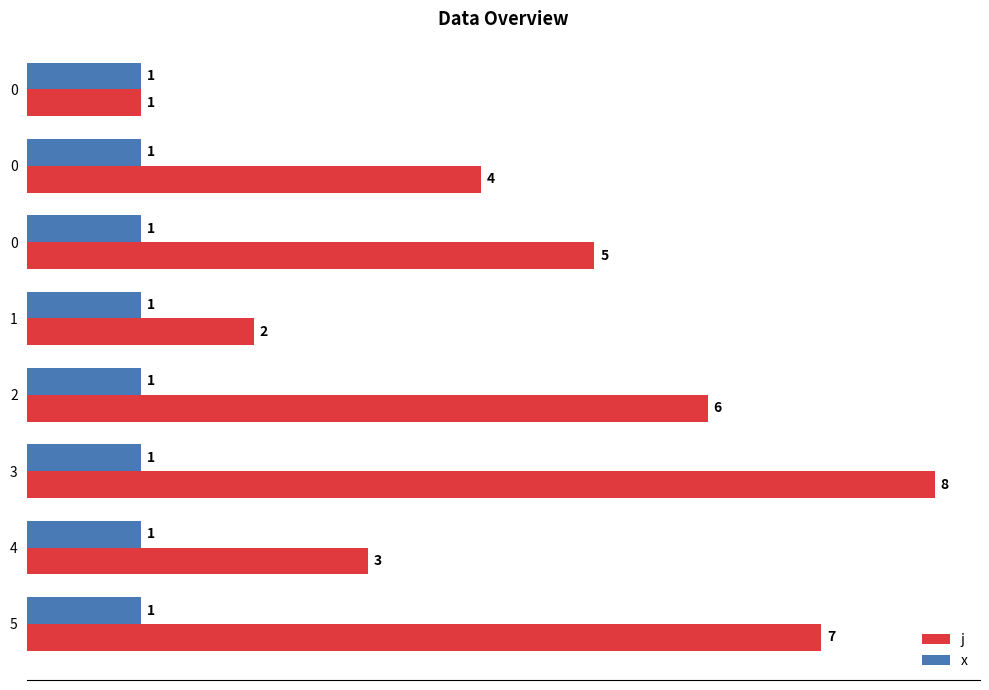

How many distinct data groups are displayed?

2